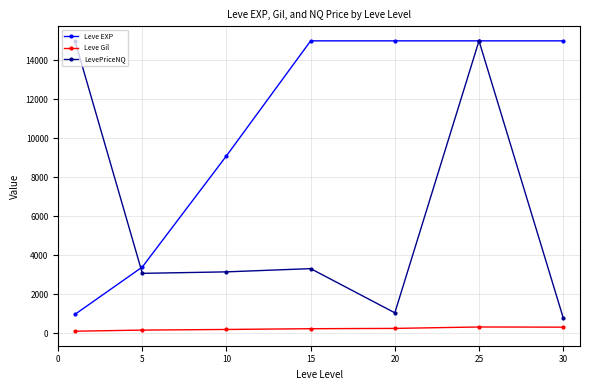

What is the value of the LevePriceNQ point at the 6th from the left?

15000.0